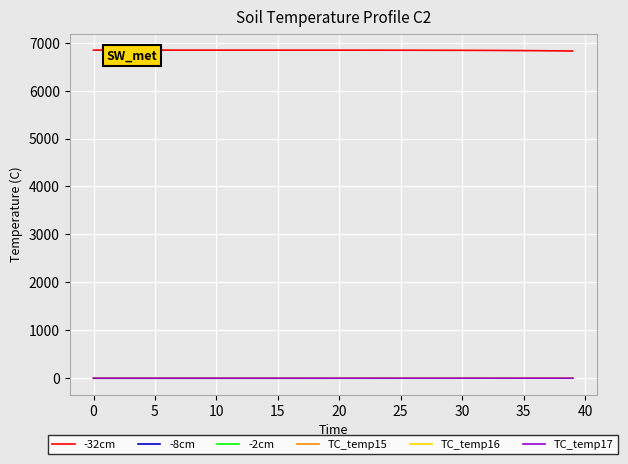

True or false: -32cm and TC_temp17 cross at least once.

False